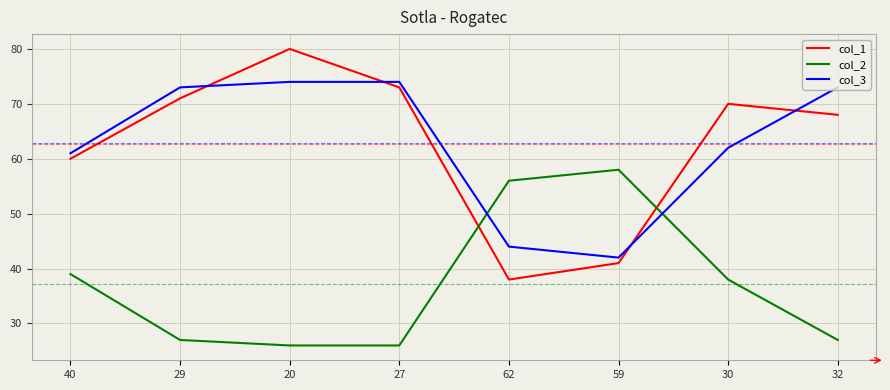

At which category is the sum across all series the highest?

20